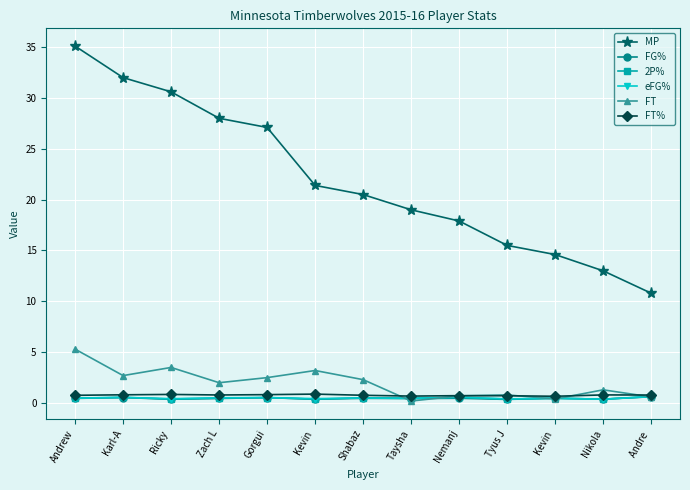

How many categories are shown in the chart?

13